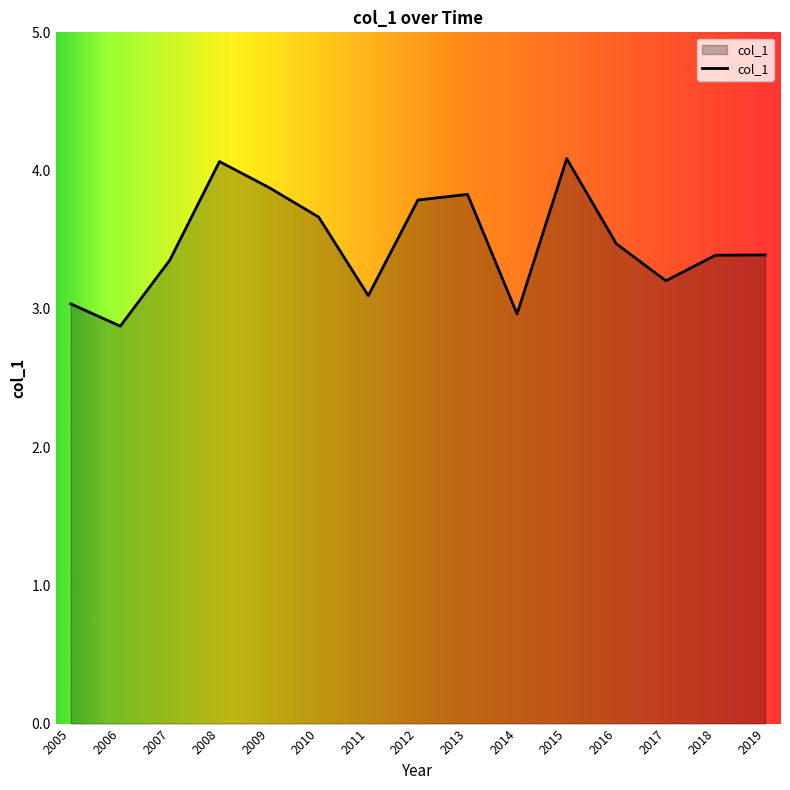

The chart shows a value of 3.0 at 2005. True or false?

True